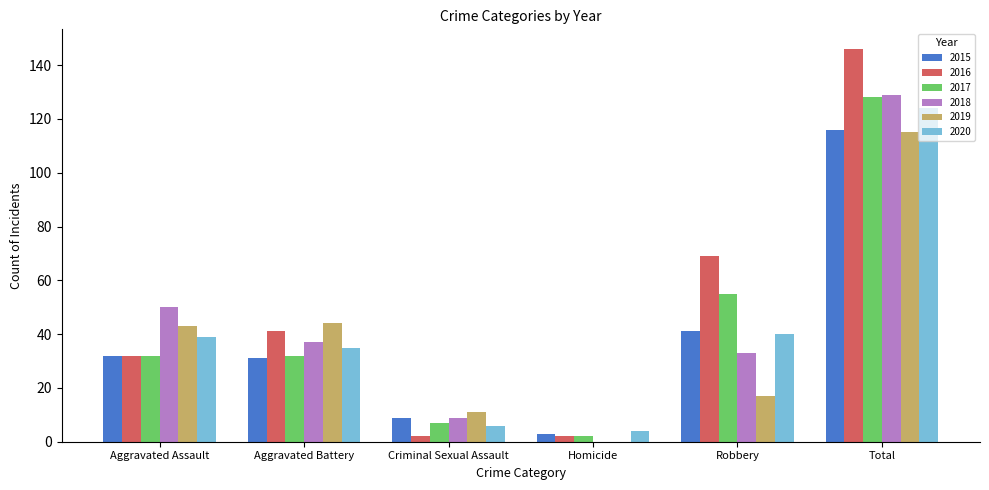

What is the maximum value shown in the chart?

146